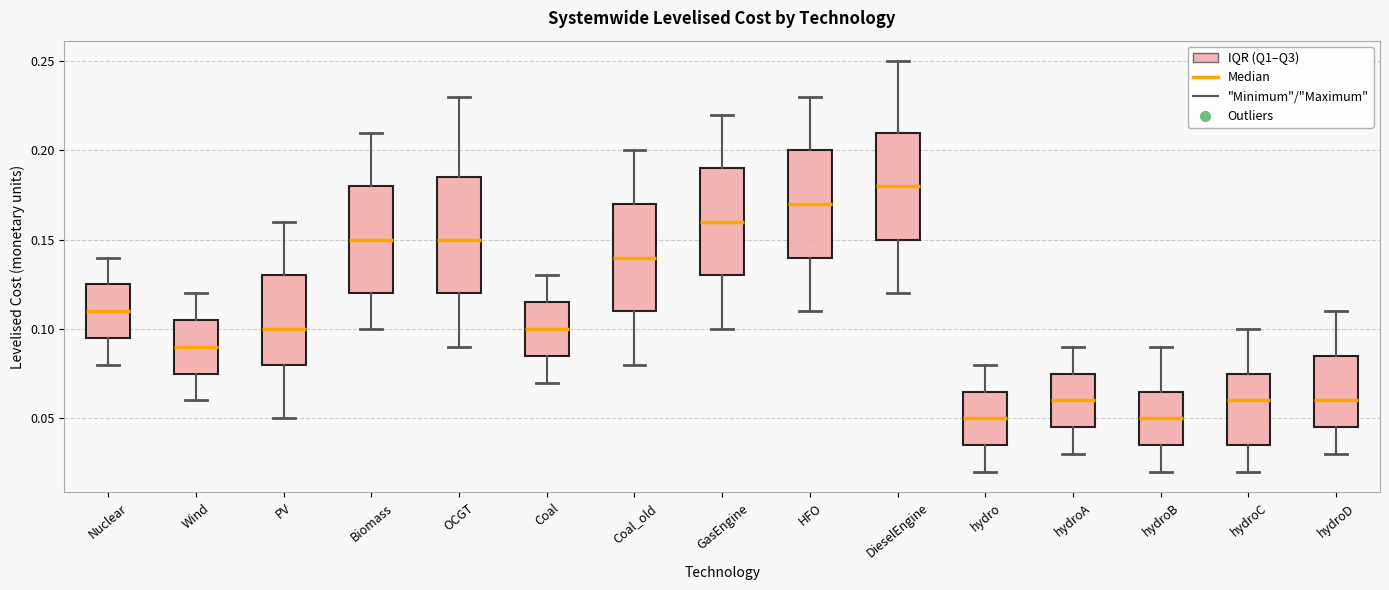

Where is the lower edge of the box for Coal_old on the y-axis? The values are not printed on the chart, so give them approximately, as read against the axis.

0.110